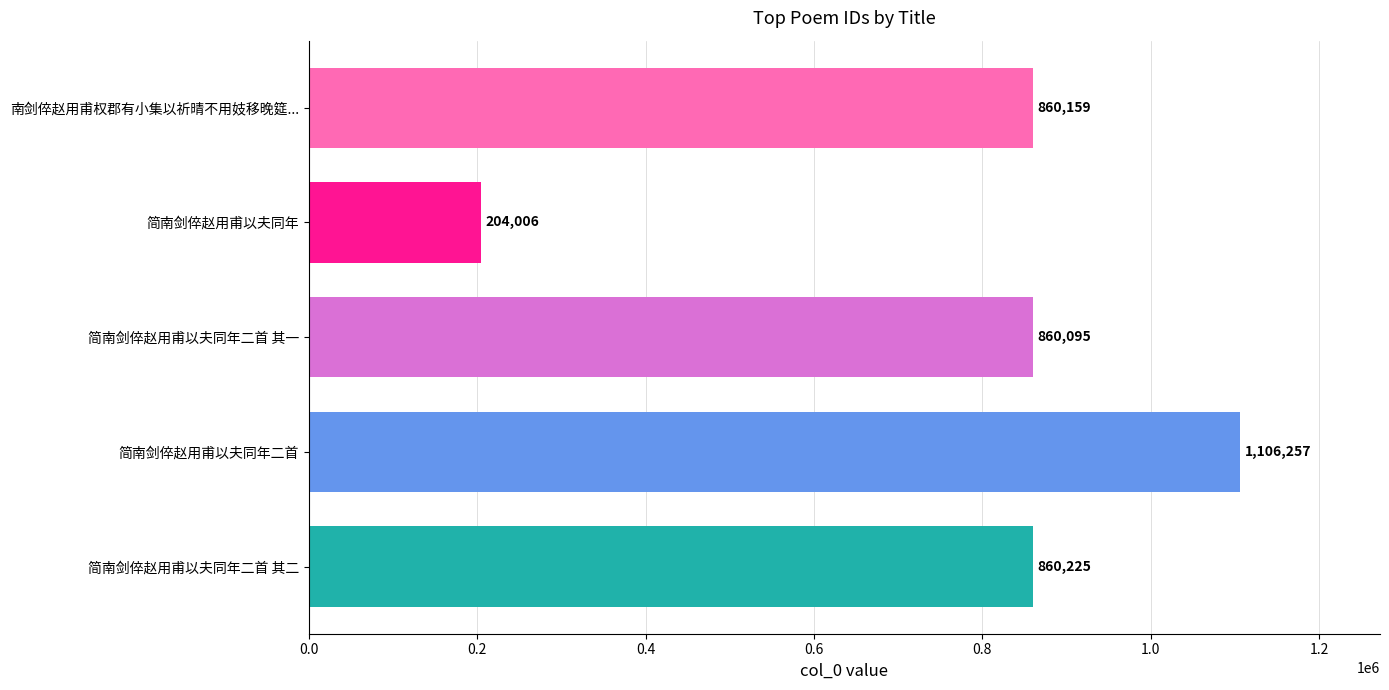

What is the difference between the second highest and minimum values?

656219